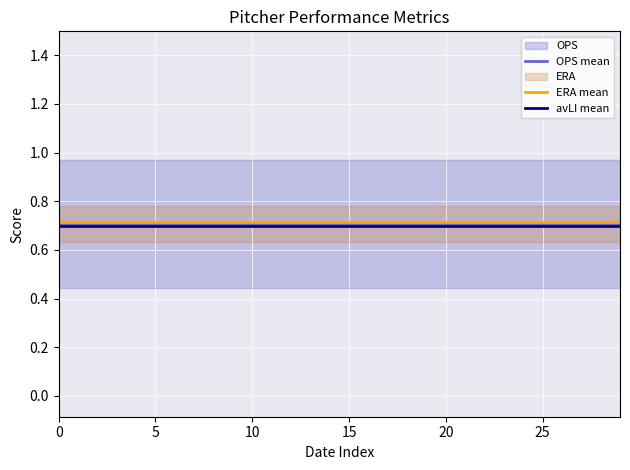

What is the average value of the ERA mean series?

0.7